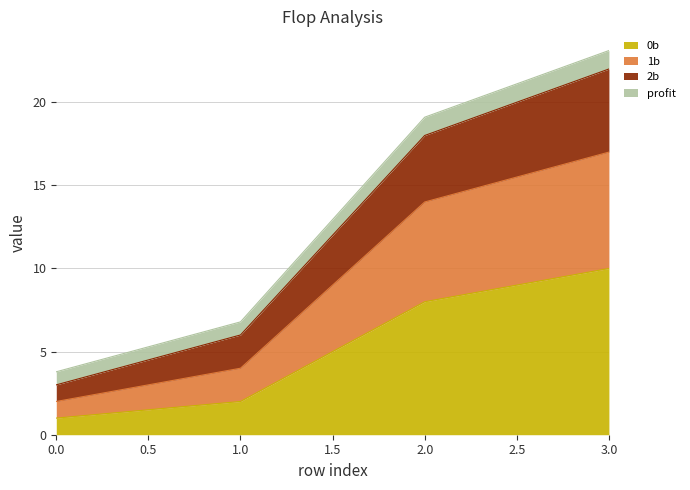

How many values in the 2b series are below 18?

2